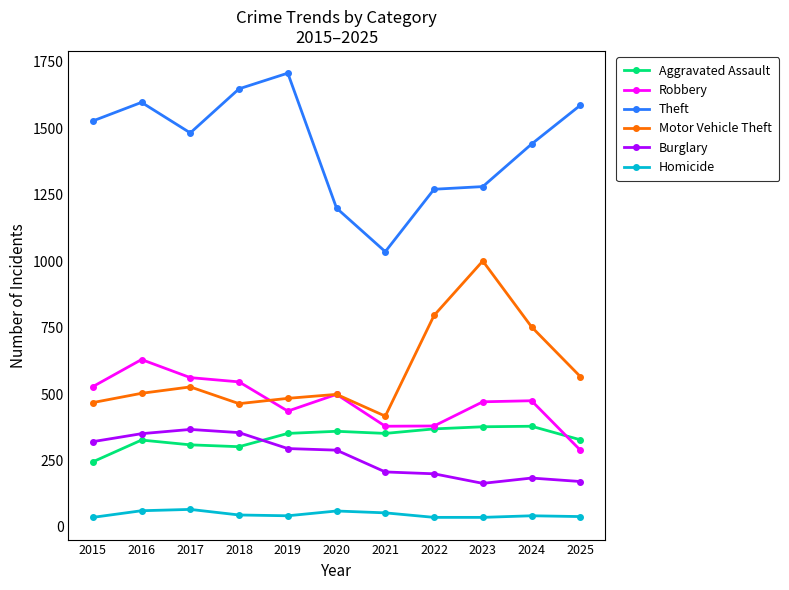

At how many categories does at least one series exceed 233?

11